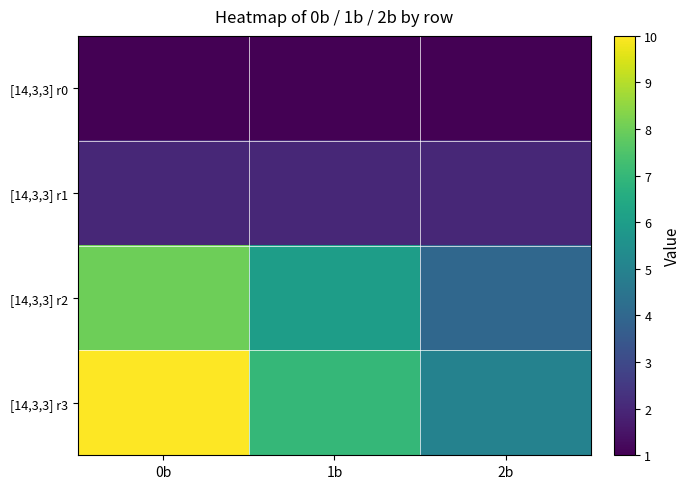

Which series has the widest spread of values?

[14,3,3] r3